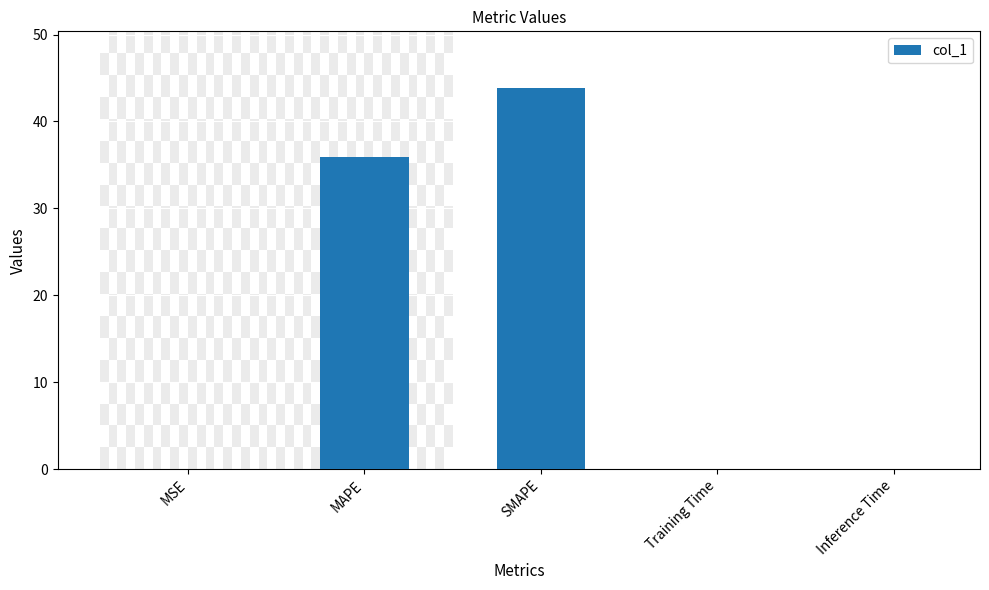

Is it true that the value at MAPE is 35.9?

True